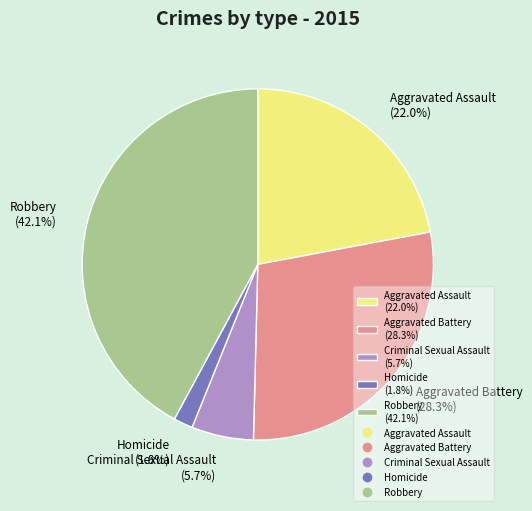

The Aggravated Battery slice represents 33% of the pie. True or false?

False